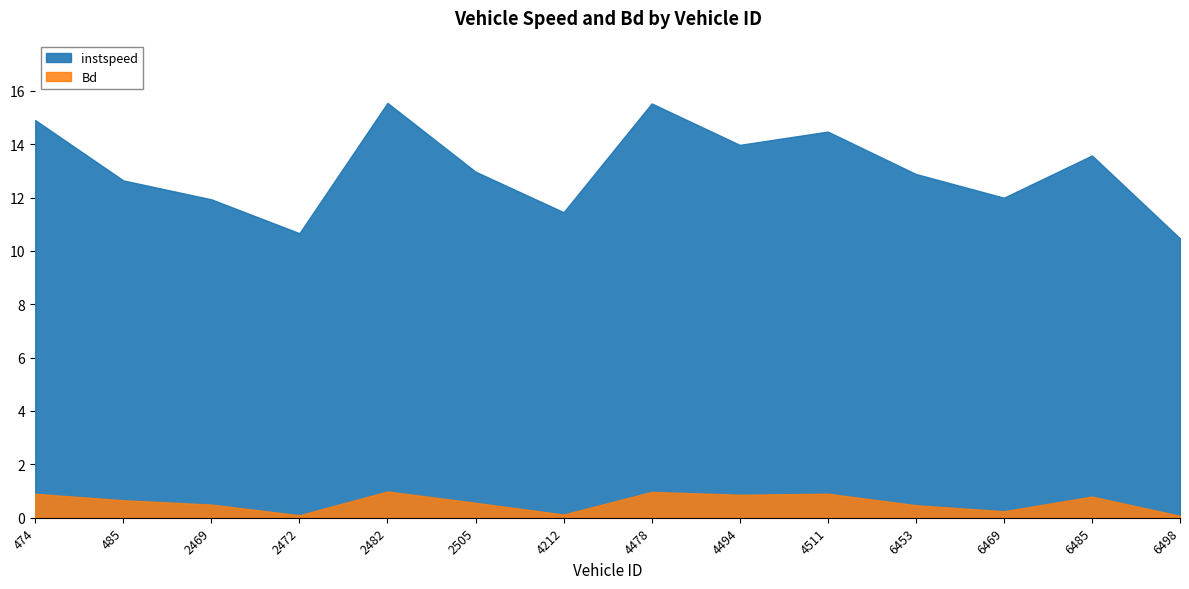

The value of Bd at 474 is 0.9. True or false?

True